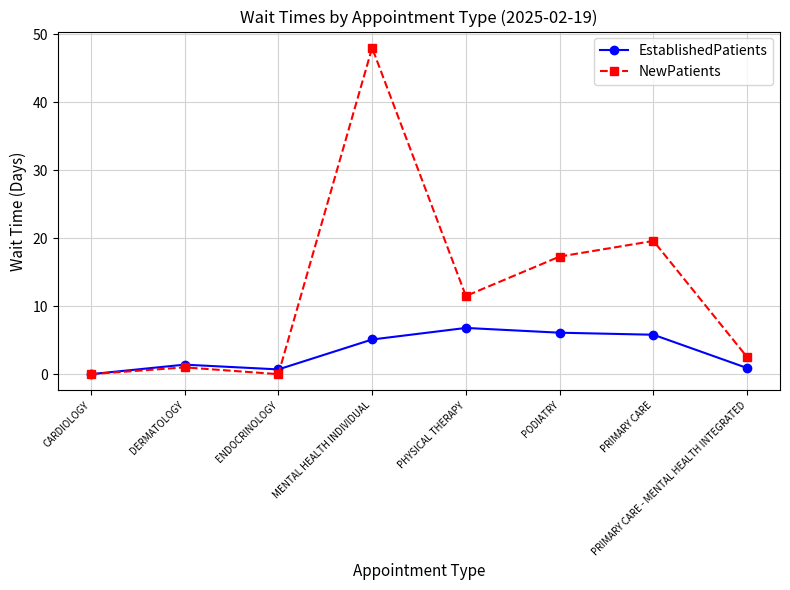

The value of EstablishedPatients at PHYSICAL THERAPY is 6.8. True or false?

True